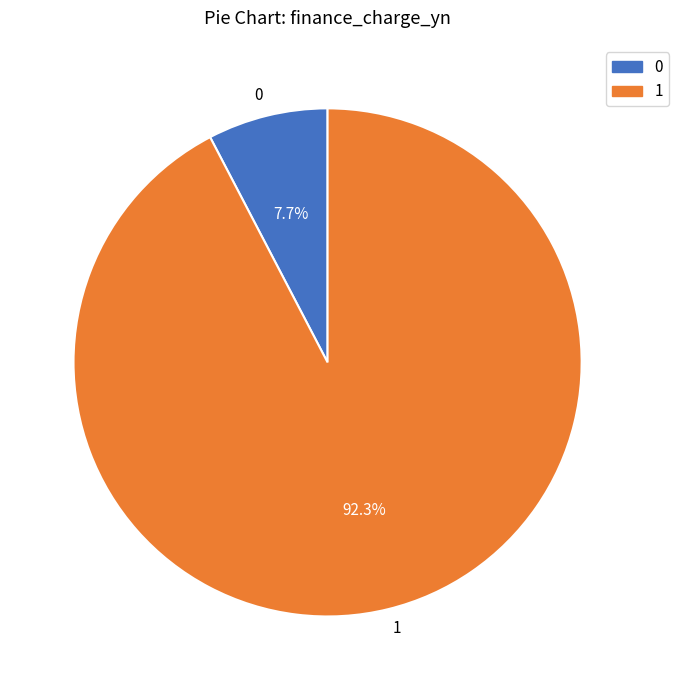

What is the total percentage of 0 and 1?

100.0%